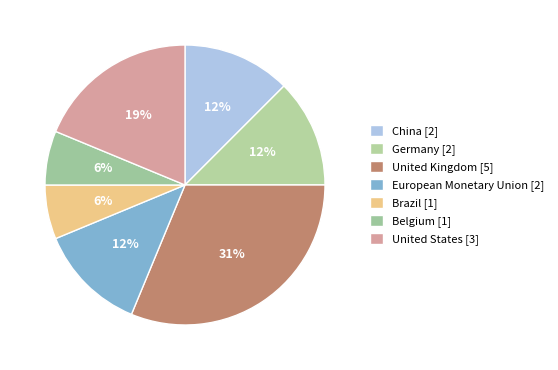

Approximately how many times larger is the value at Germany compared to Belgium?

2.0